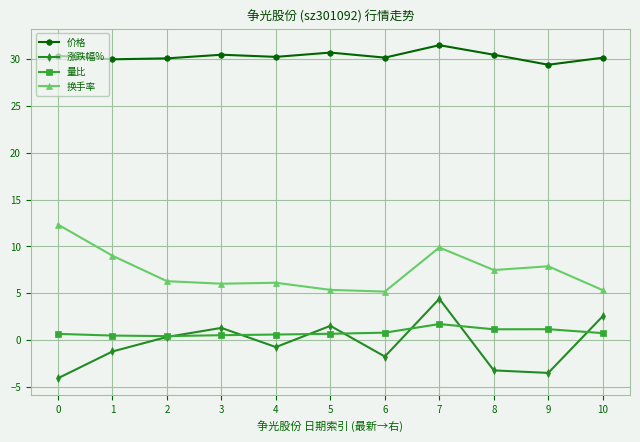

Which series has the widest spread of values?

涨跌幅%